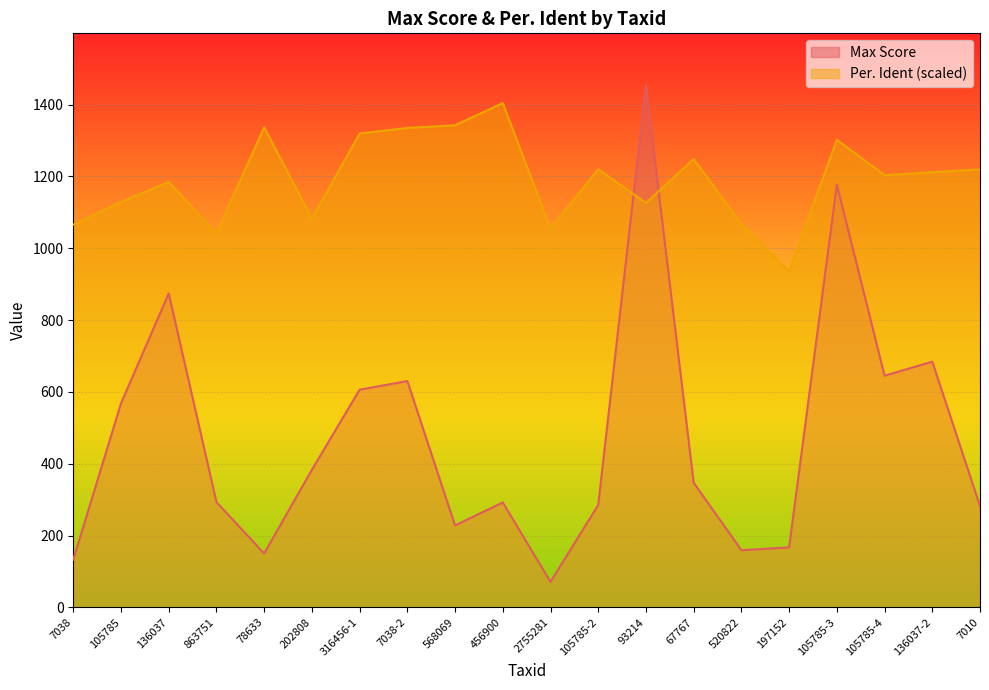

Is it true that Max Score equals 167.0 at 197152?

True